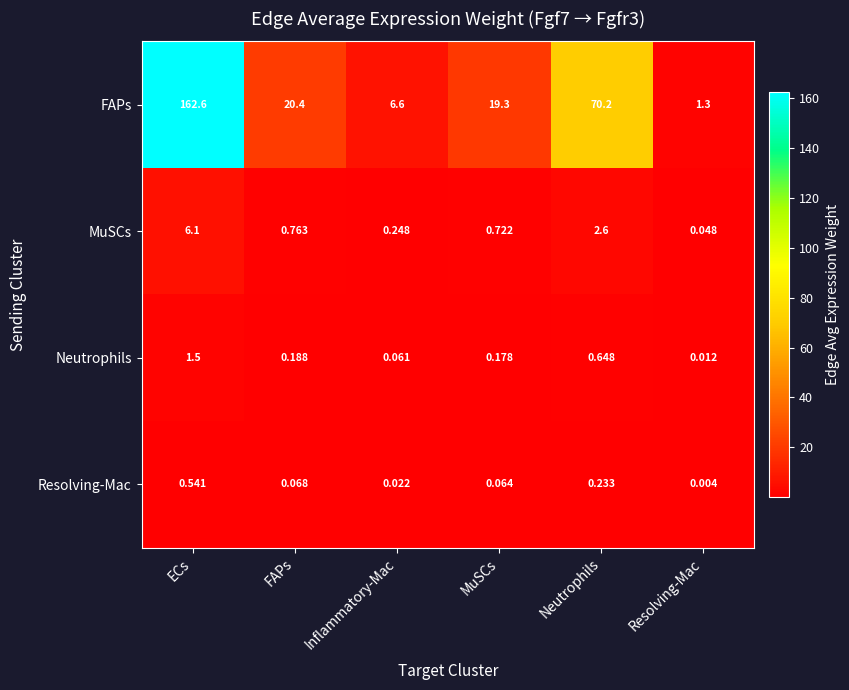

Which category has the lowest value in the Neutrophils series?

Resolving-Mac